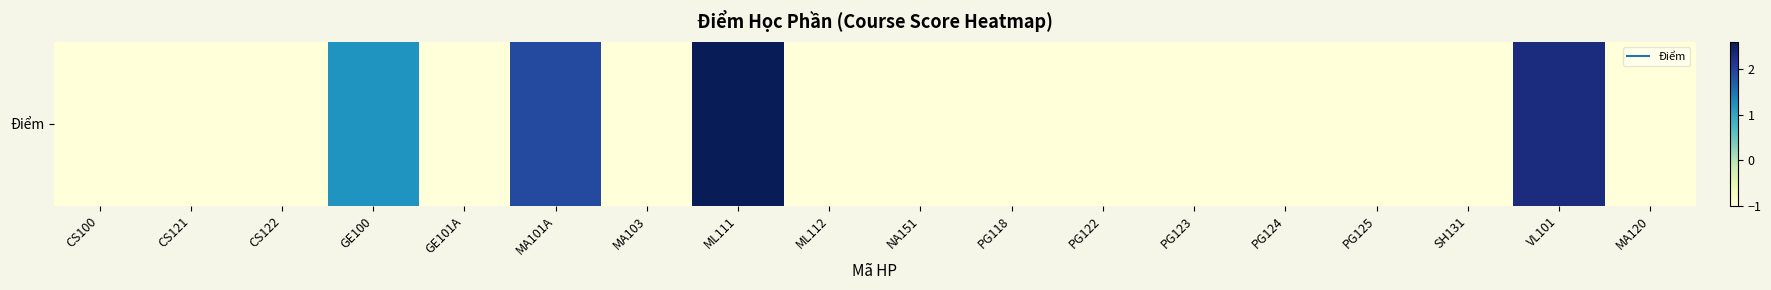

Which label corresponds to the smallest value in the chart?

CS100